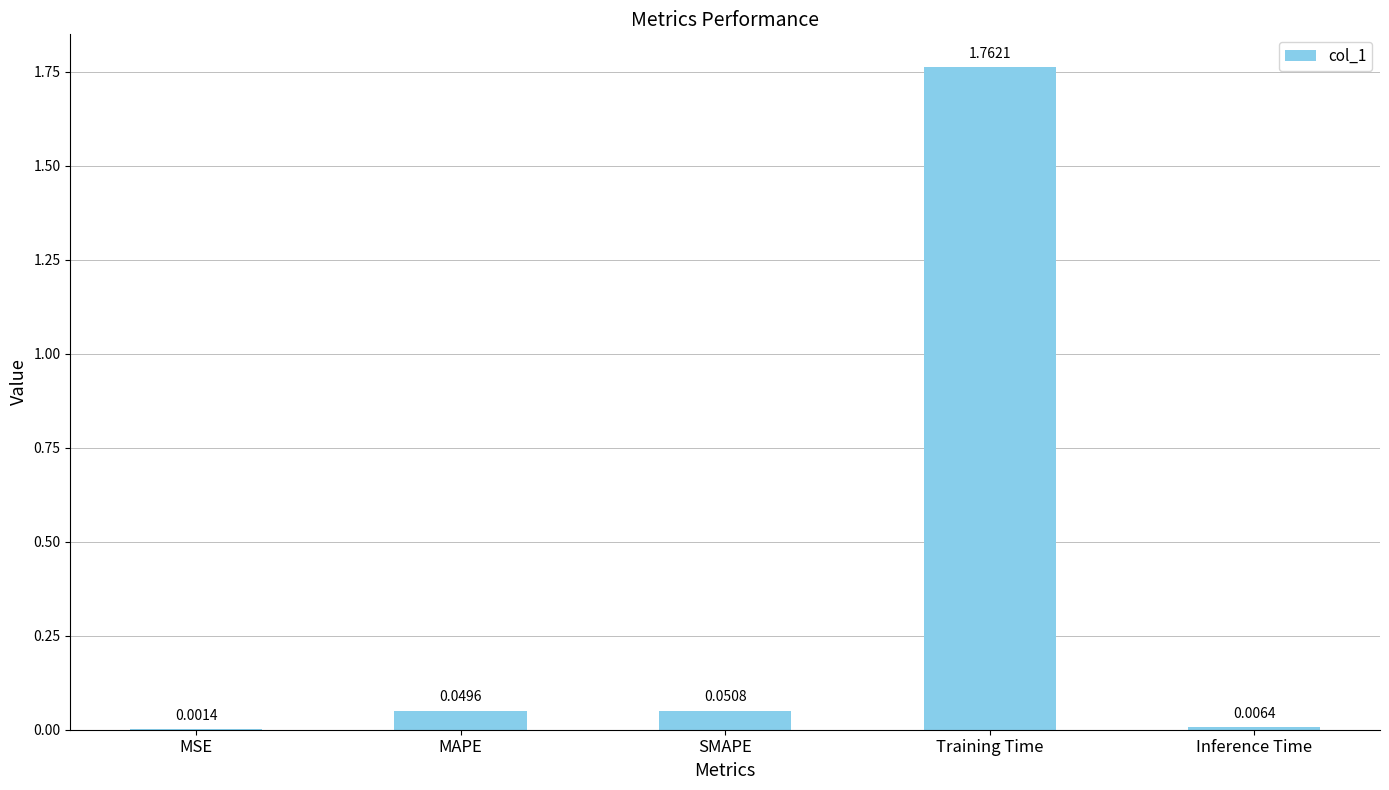

At which label is the value closest to 0?

MSE